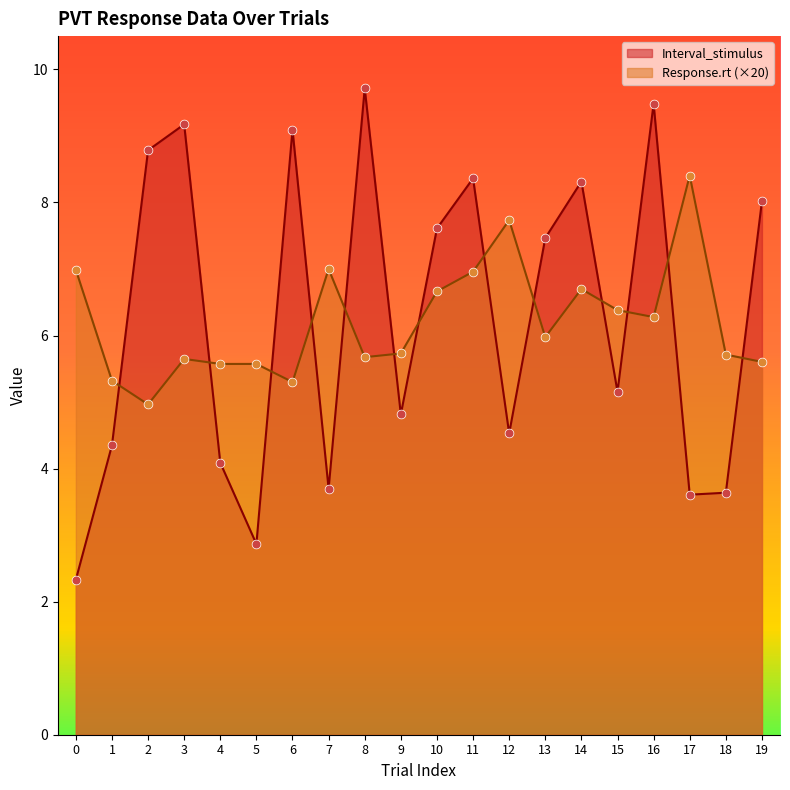

What is the total value across all series at 14?

15.0